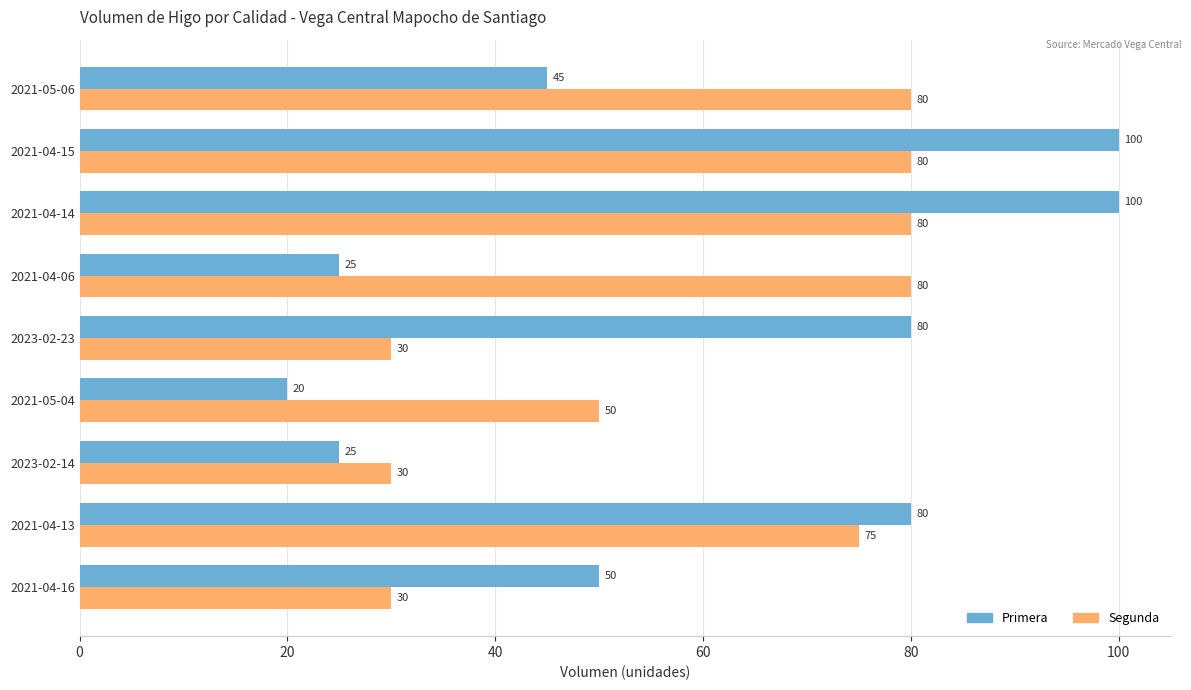

What is the difference between the maximum and minimum values in the Primera series?

80